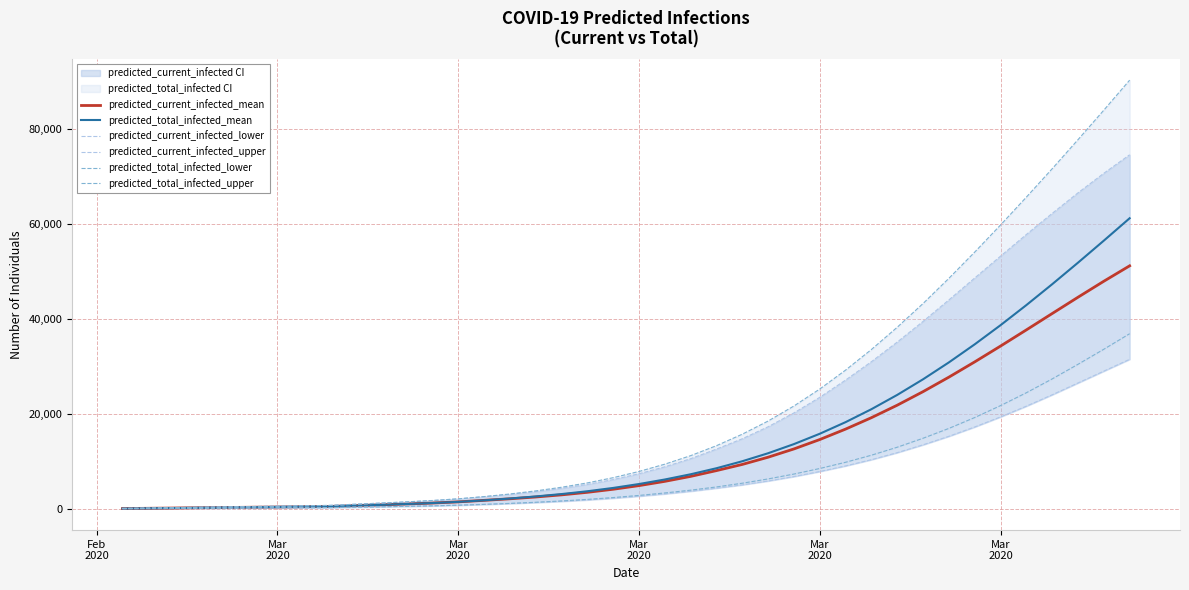

Is it true that predicted_current_infected_upper equals 52 at Mar
2020?

False